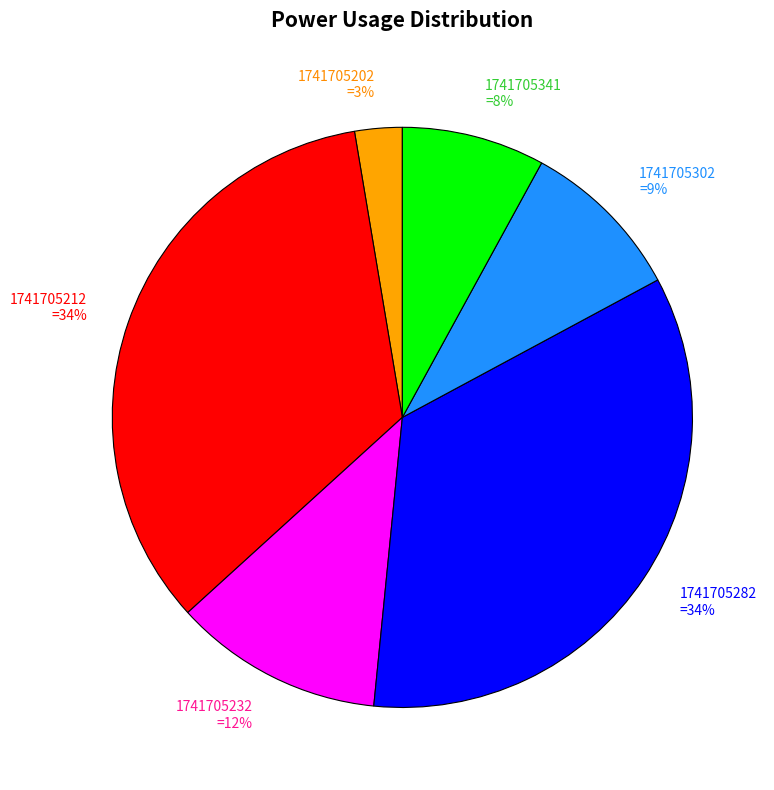

The 1741705212 =34% slice represents 34% of the pie. True or false?

True